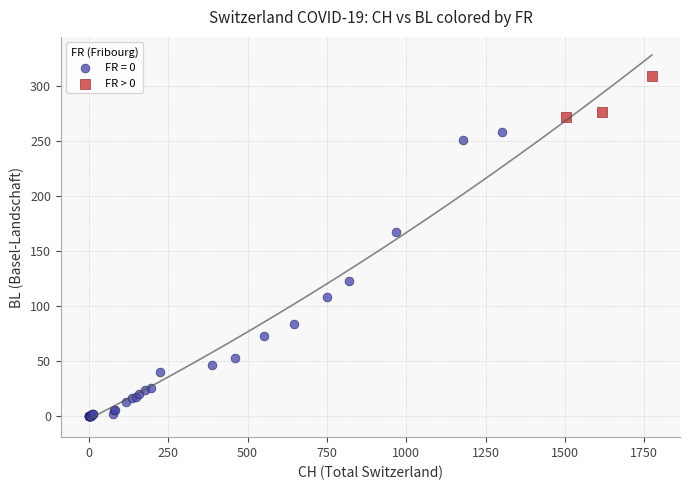

Which series contains the highest Y value?

FR > 0